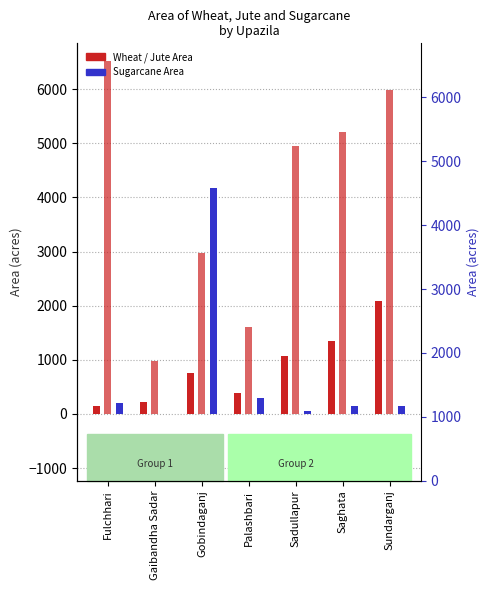

What position from the left is Gobindaganj?

3